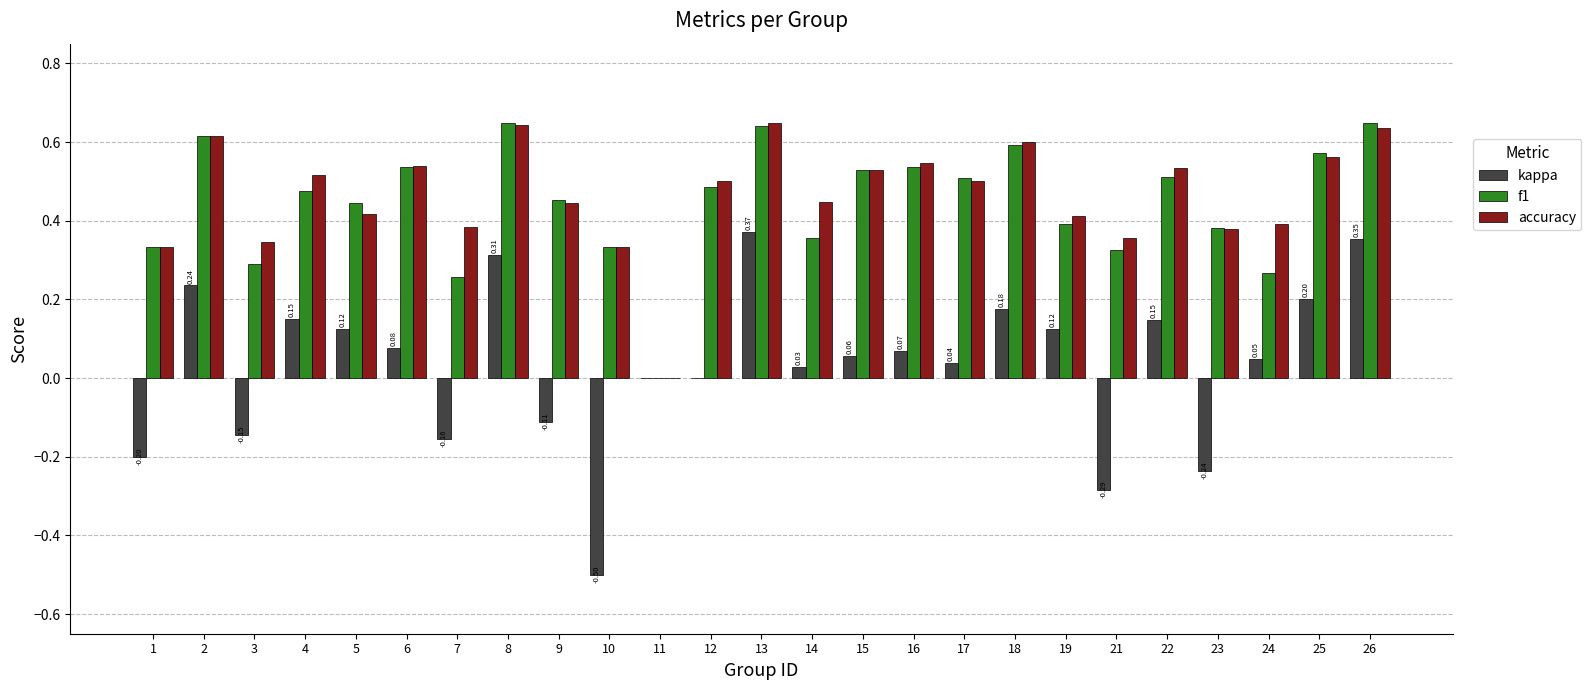

Which series changed the most between 9 and 17?

kappa